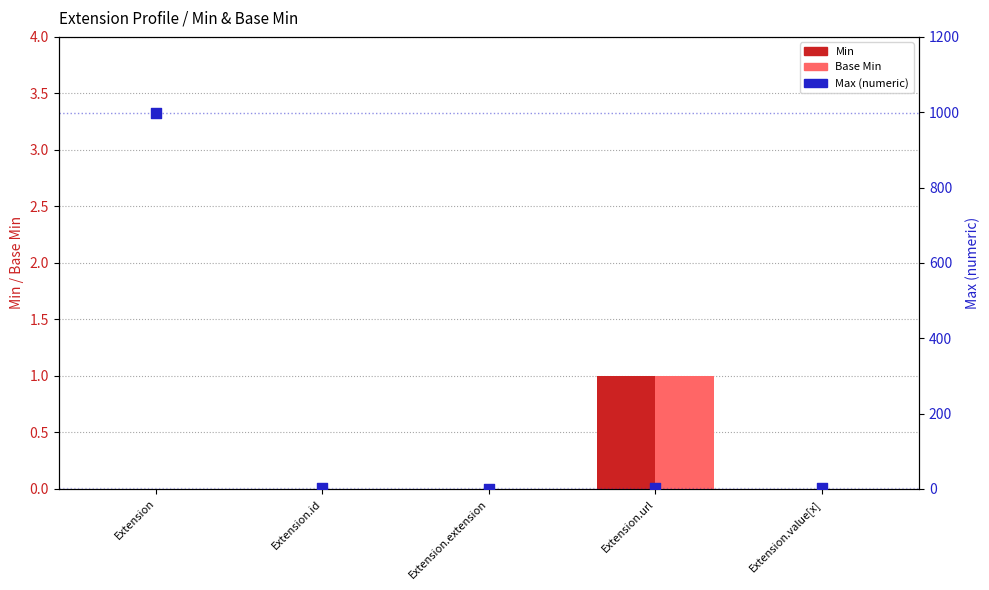

At which category is the sum across all series the highest?

Extension